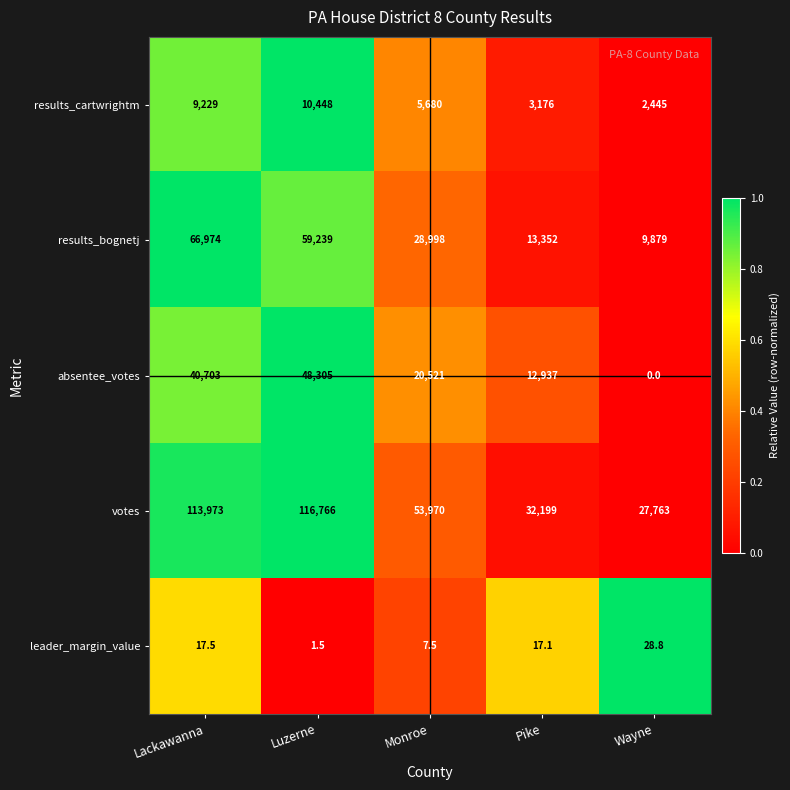

Rank the series at Luzerne from lowest to highest value.

leader_margin_value, results_cartwrightm, absentee_votes, results_bognetj, votes